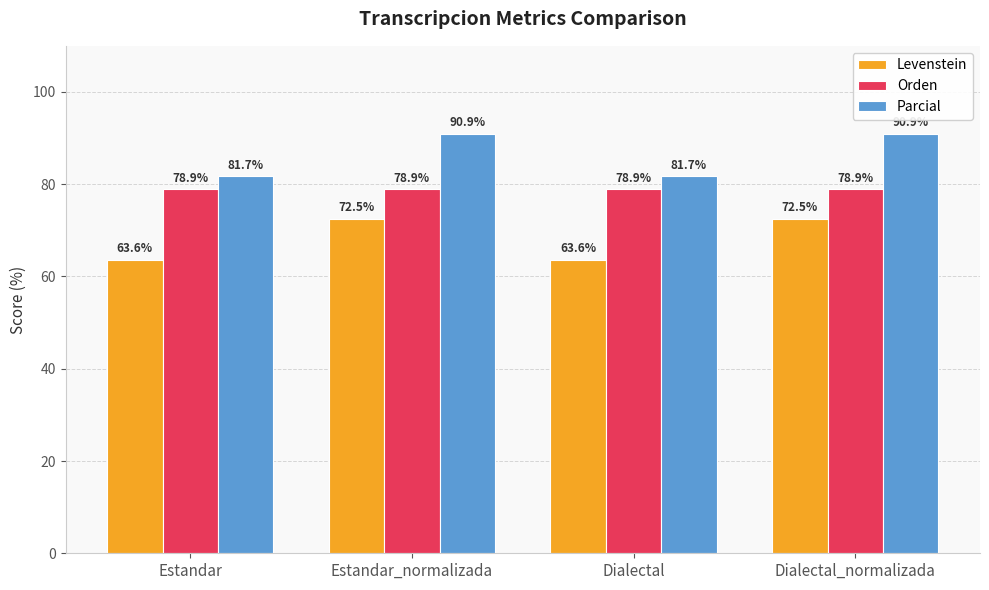

What is the difference between the highest and lowest values at Dialectal_normalizada?

18.4